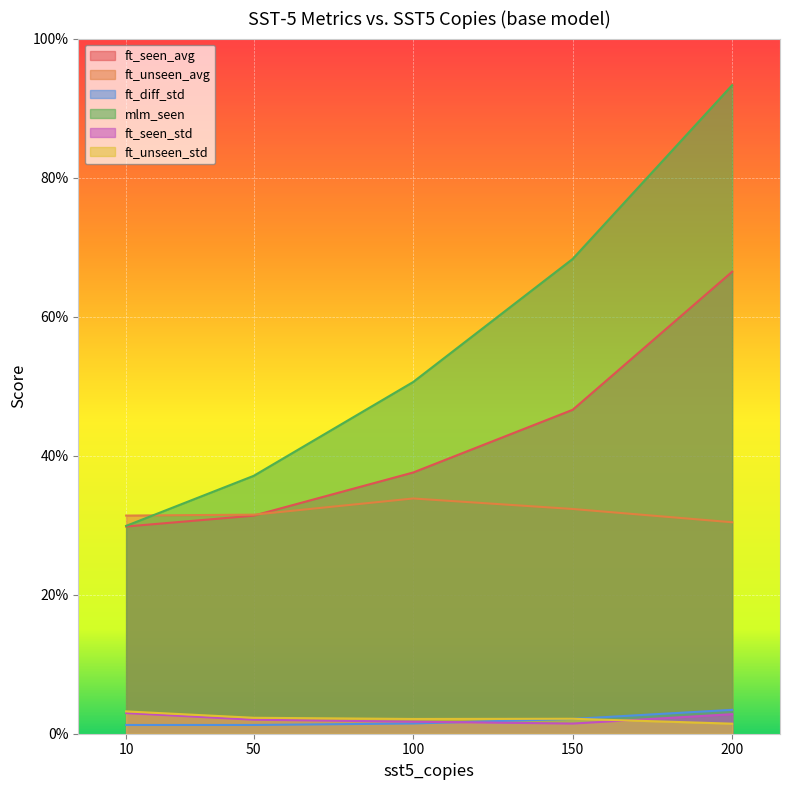

How many series are shown in this chart?

6